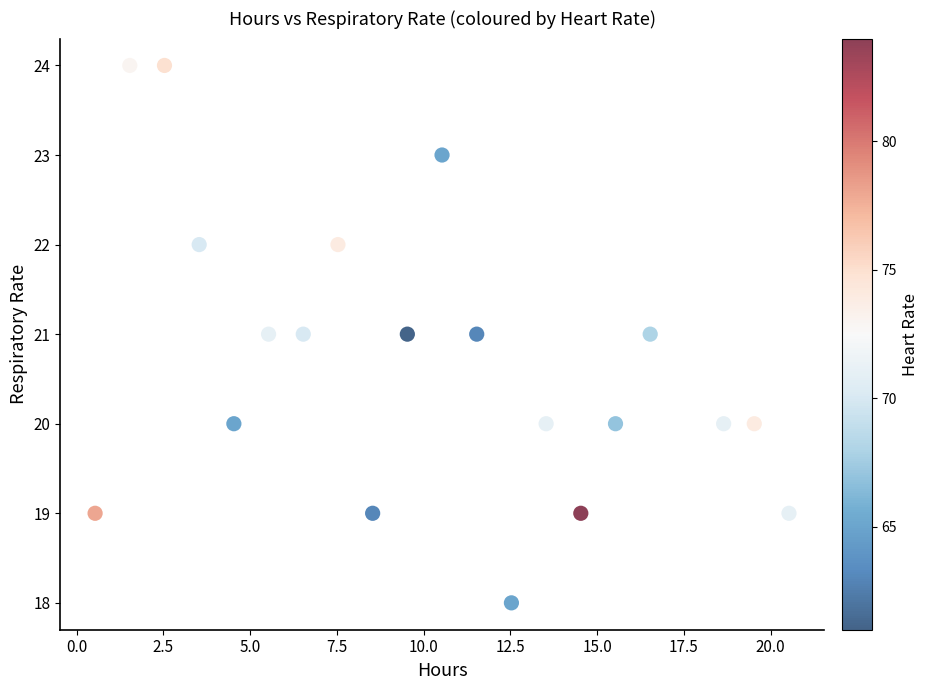

What is the range of Y values (max minus min)?

6